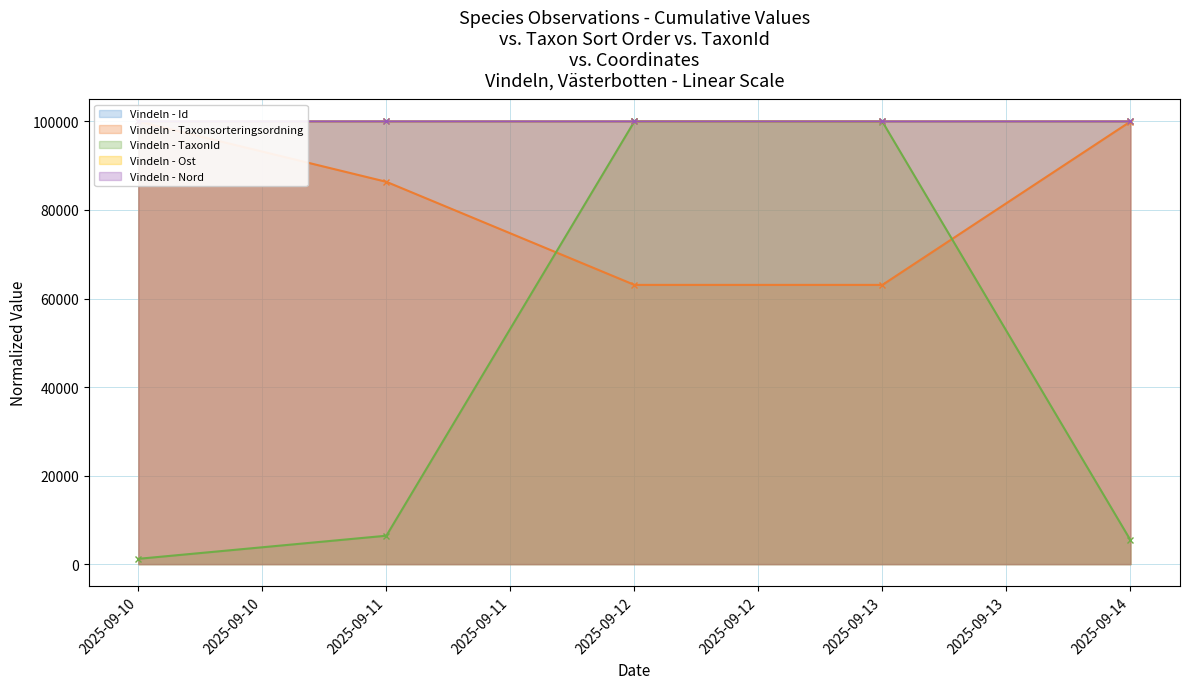

How many times do Vindeln - Ost line and Vindeln - Nord line cross each other?

2